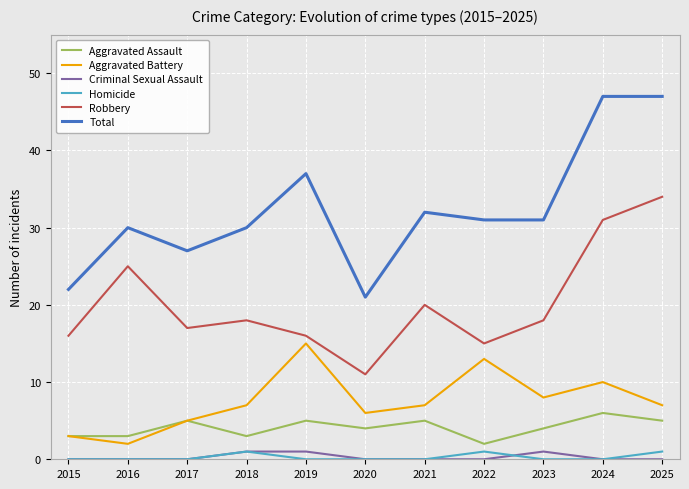

Does the chart display data point markers on the line(s)?

No